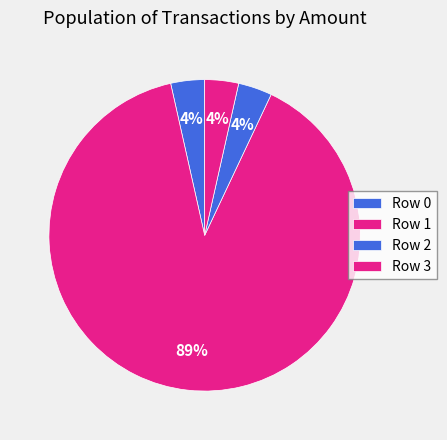

Approximately how many times larger is the value at Row 0 compared to Row 3?

1.0